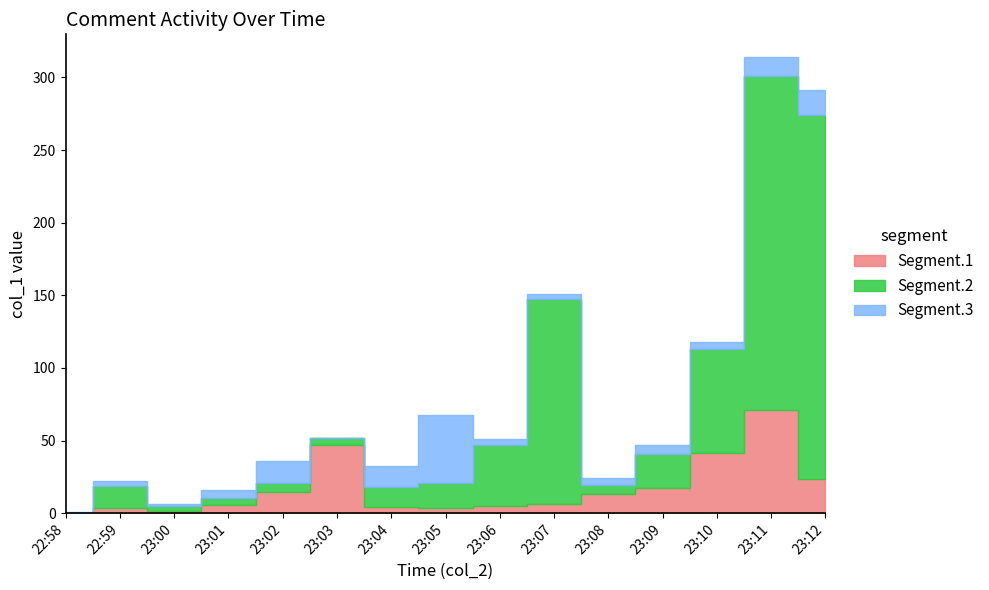

Between 23:11 and 23:03, which is larger?

23:11